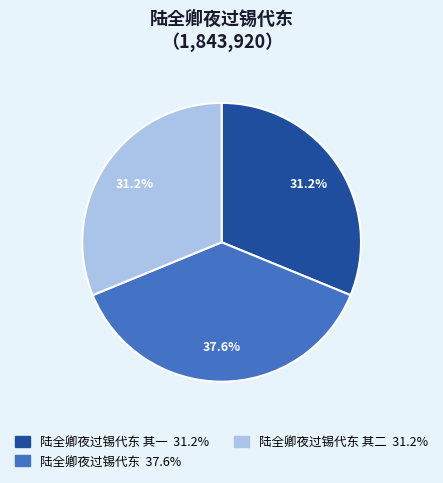

Count the number of slices in the pie.

3